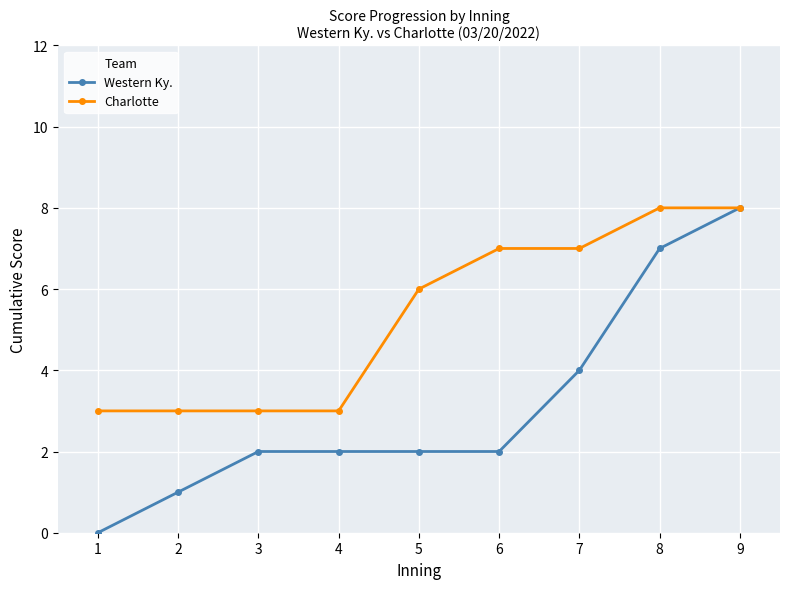

Where is Charlotte nearest to the value 5?

5